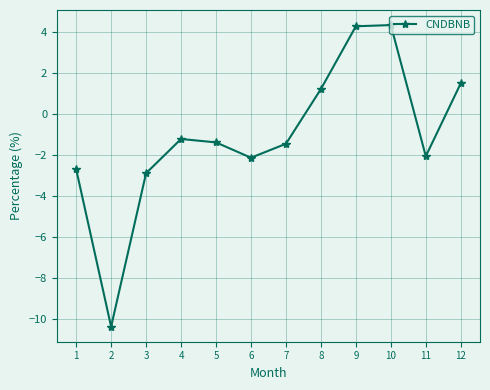

Is this an area chart (filled region under the line)?

No